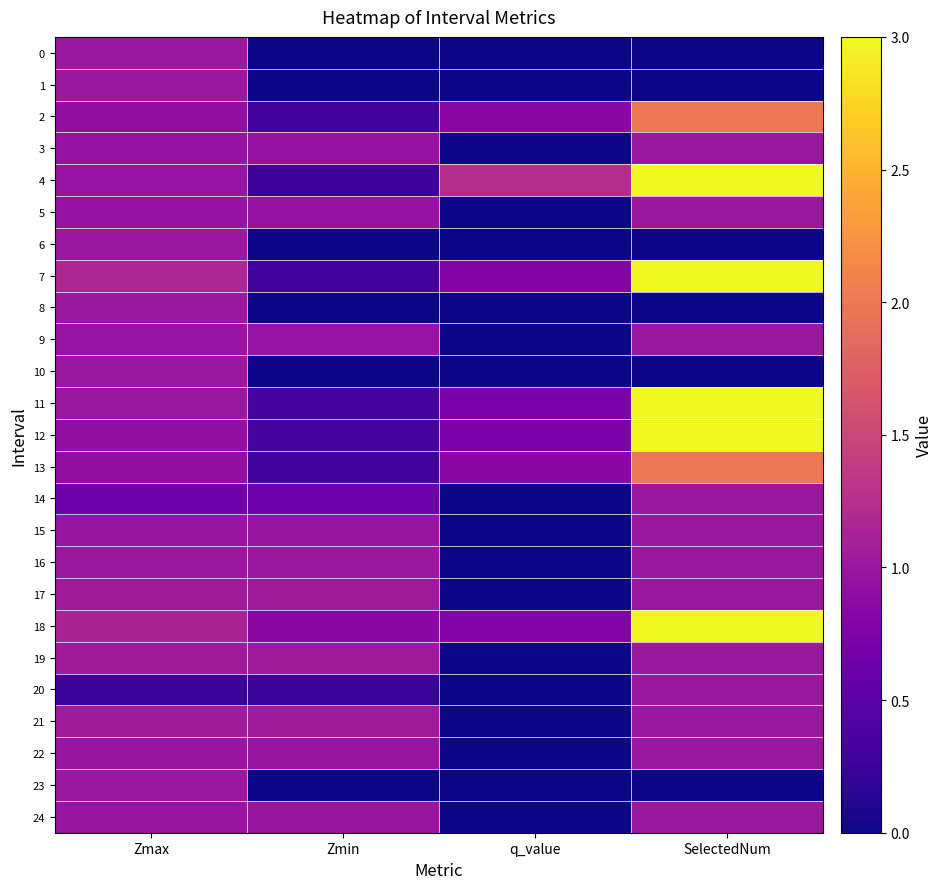

Which series has the largest total across all categories?

18